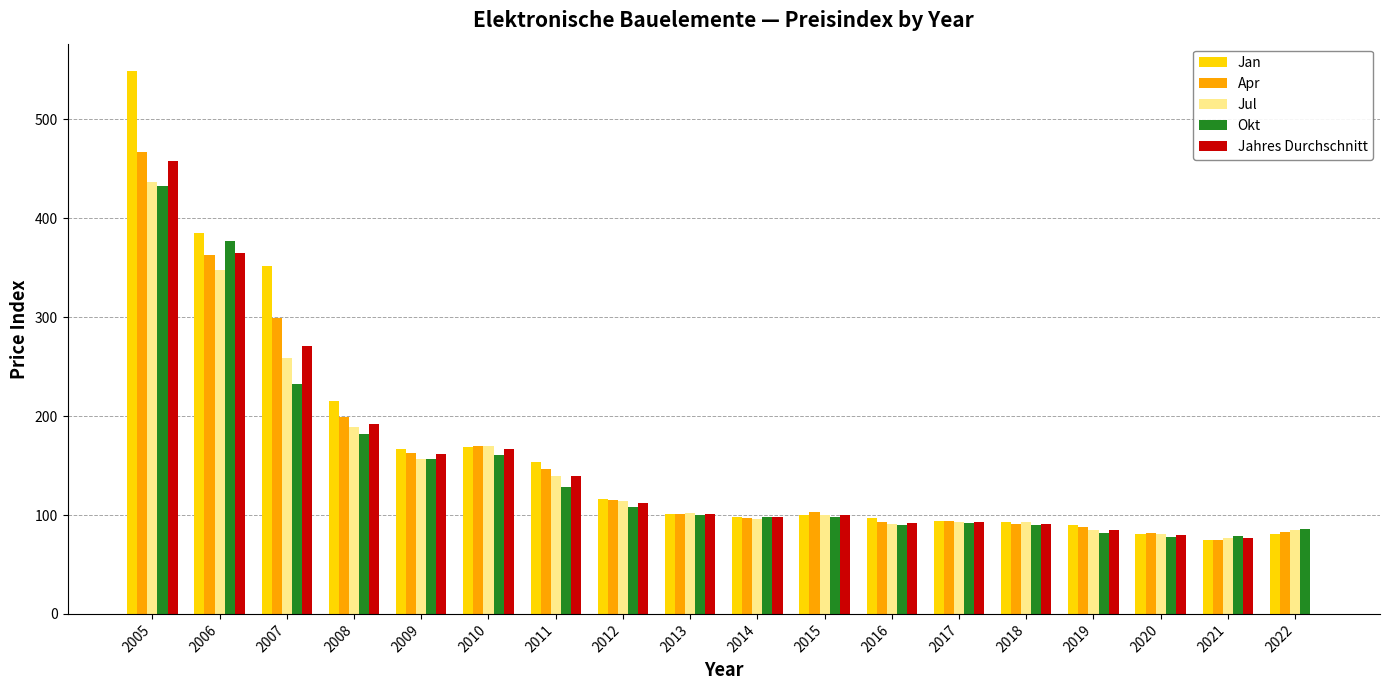

Is it true that Jan equals 54.6 at 2017?

False